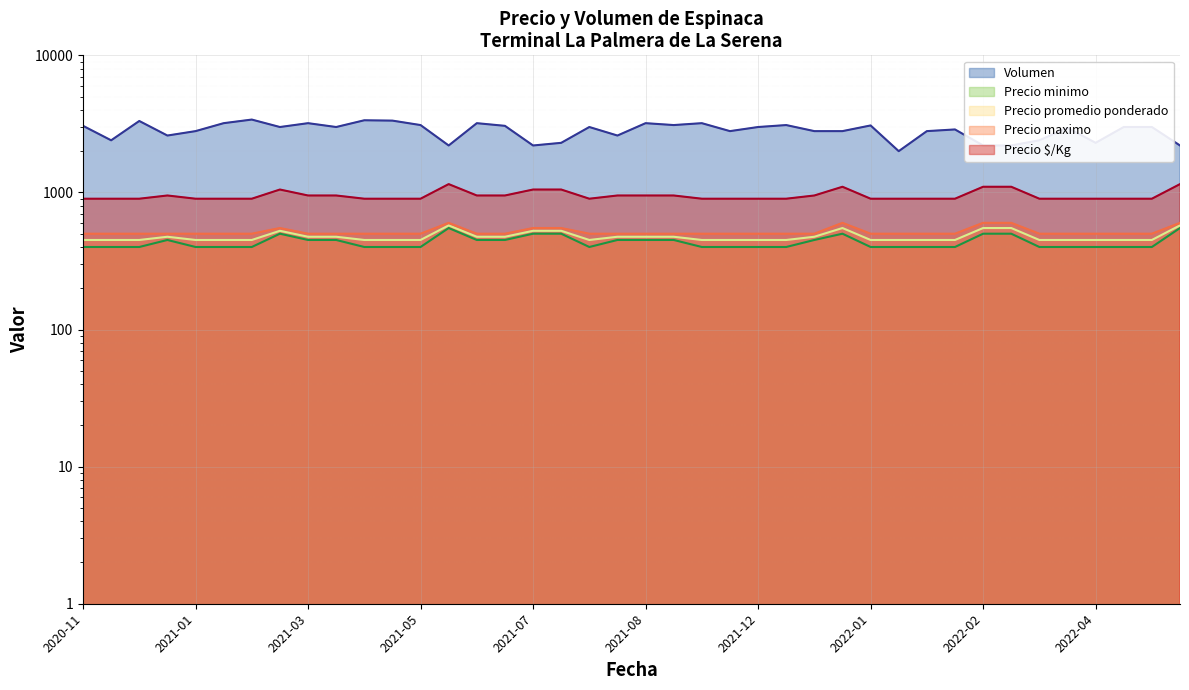

Which series changed the most between 2021-02-03 and 2022-02-11?

Volumen